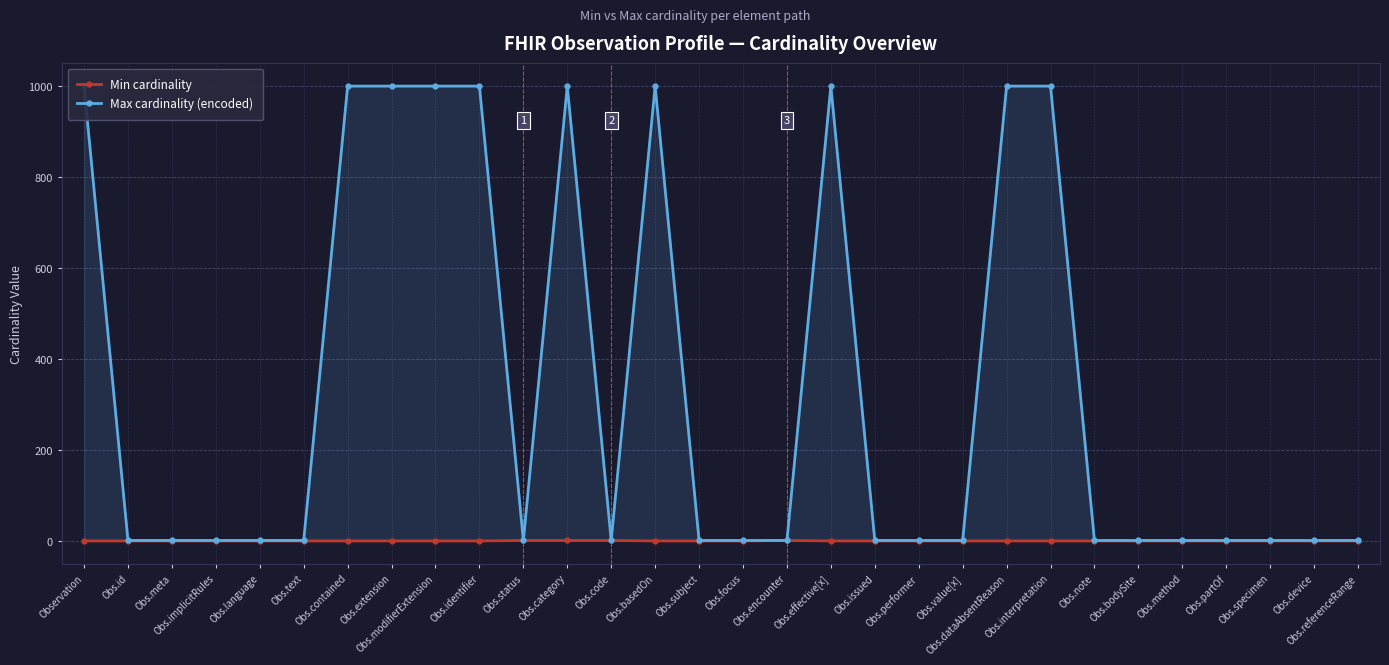

How many lines are shown in the chart?

2